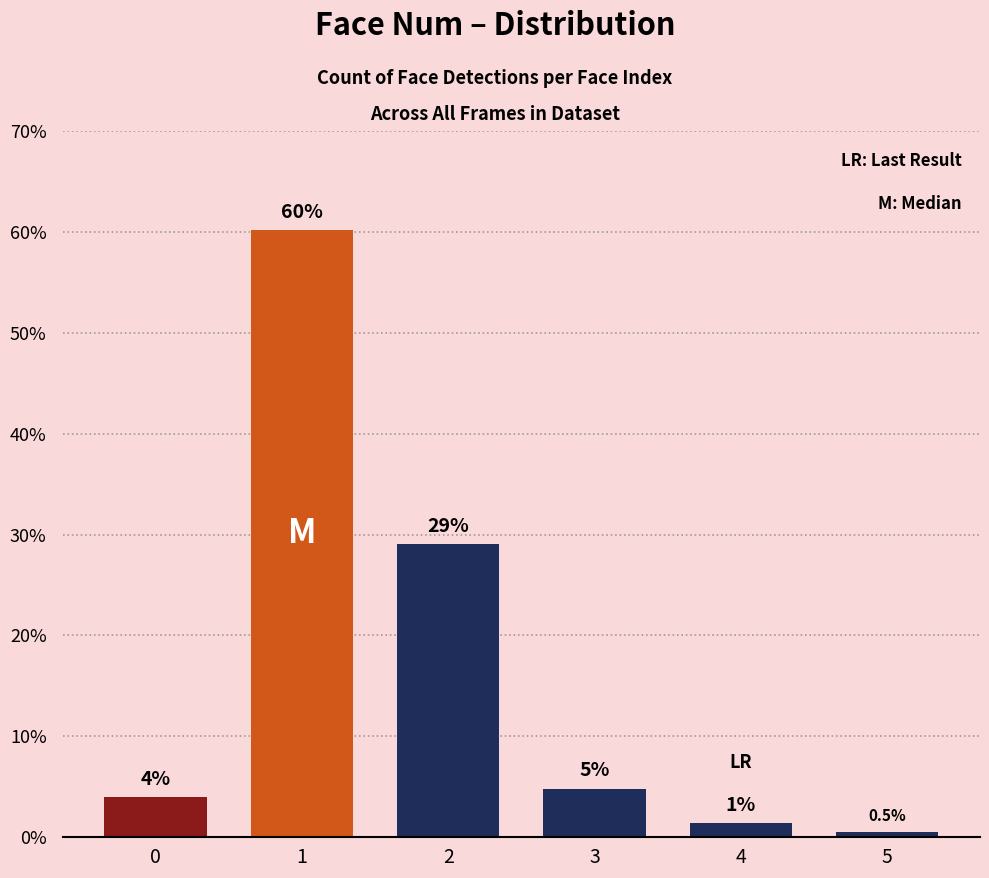

What value does the data have at 2?

29.1